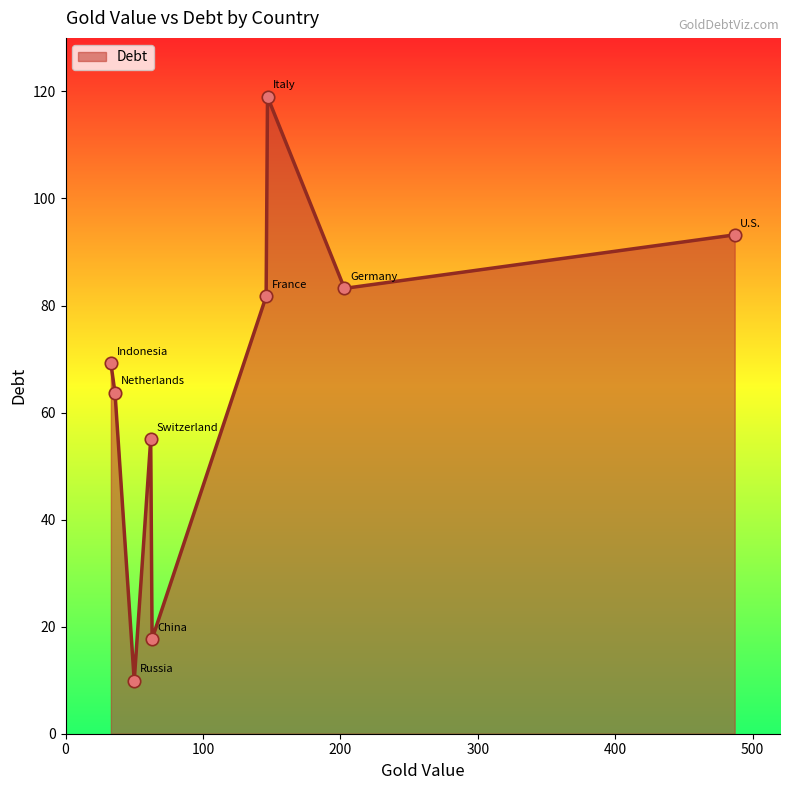

What is the smallest value displayed?

9.9